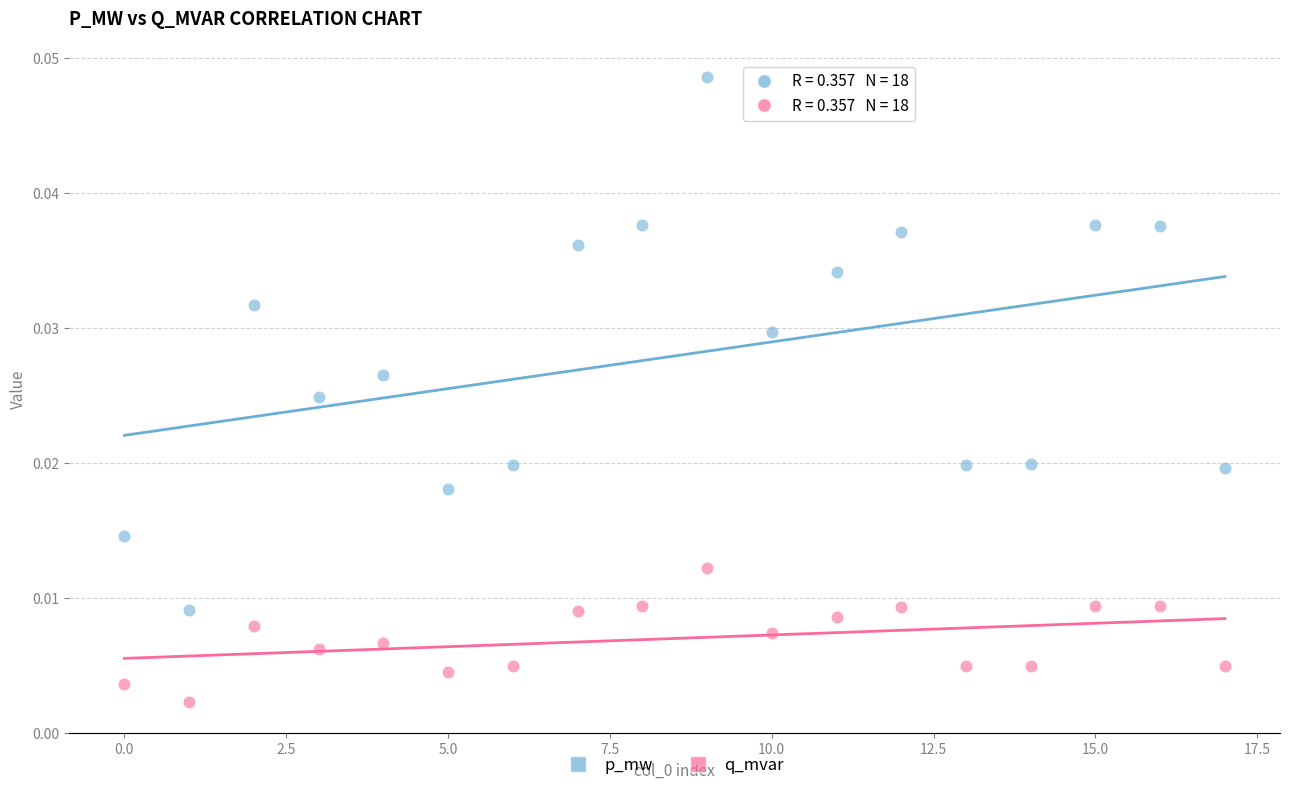

Which series reaches the minimum Y coordinate?

q_mvar